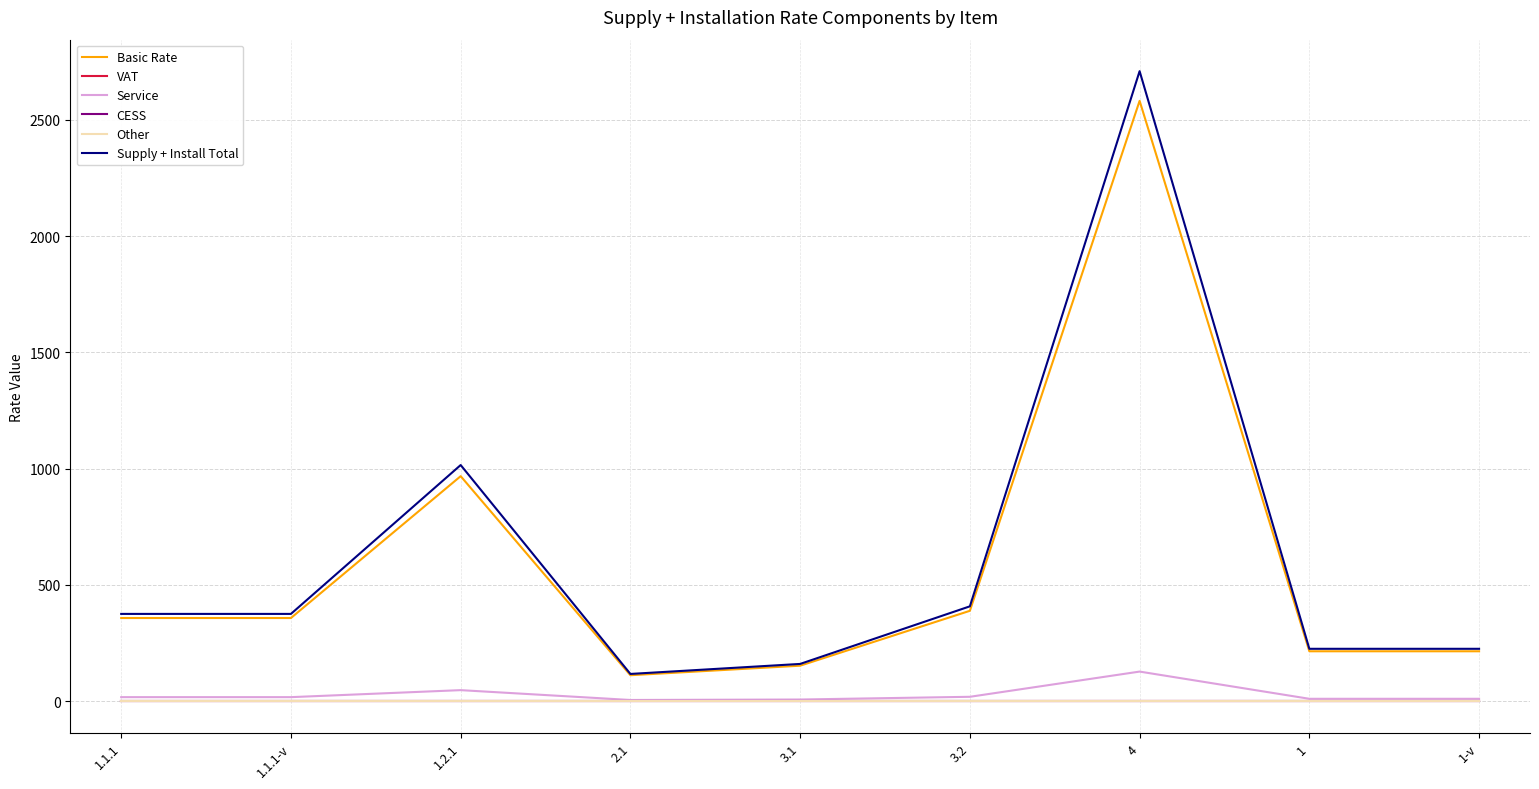

Is this an area chart (filled region under the line)?

No